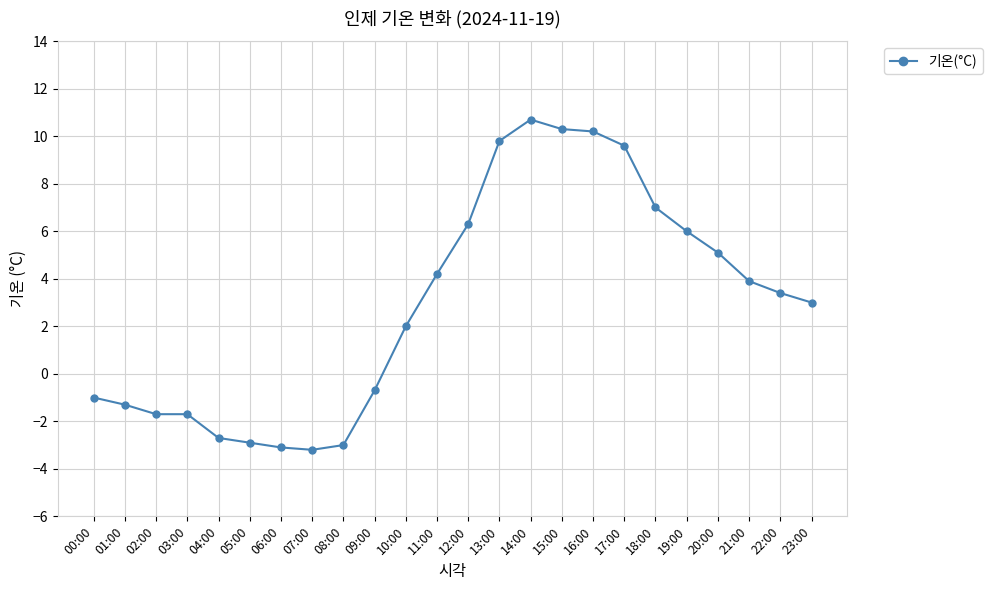

True or false: the data has more than 0 interior local peaks.

True